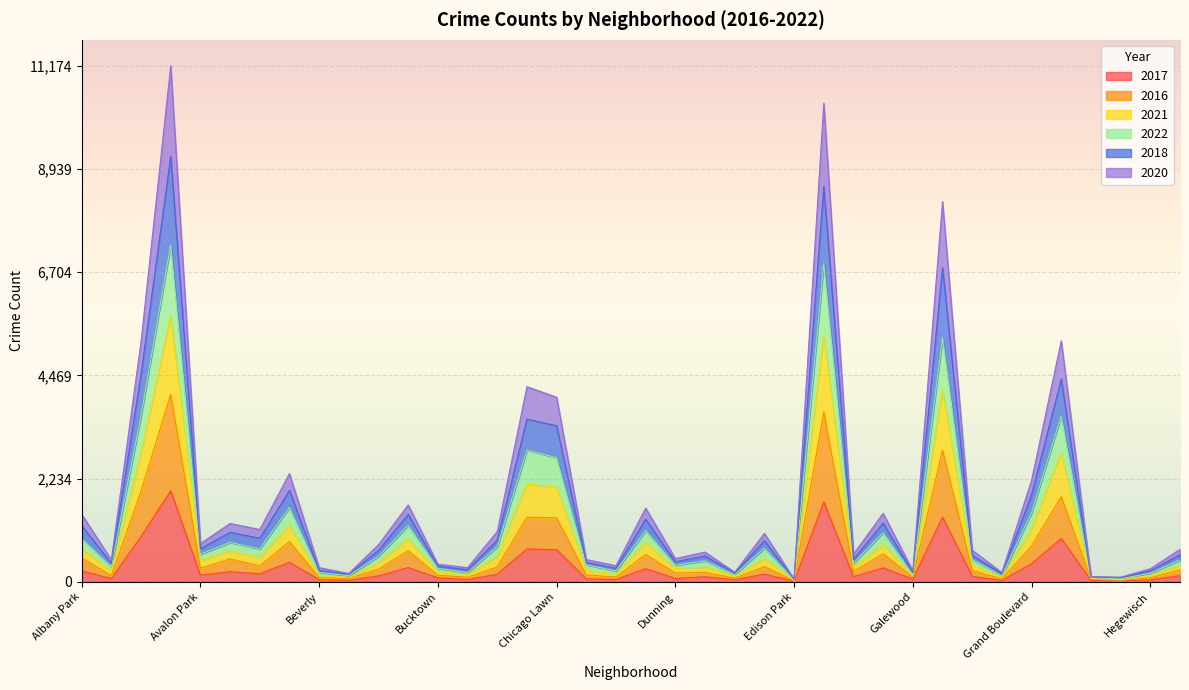

Which category has the highest value across all series?

Austin